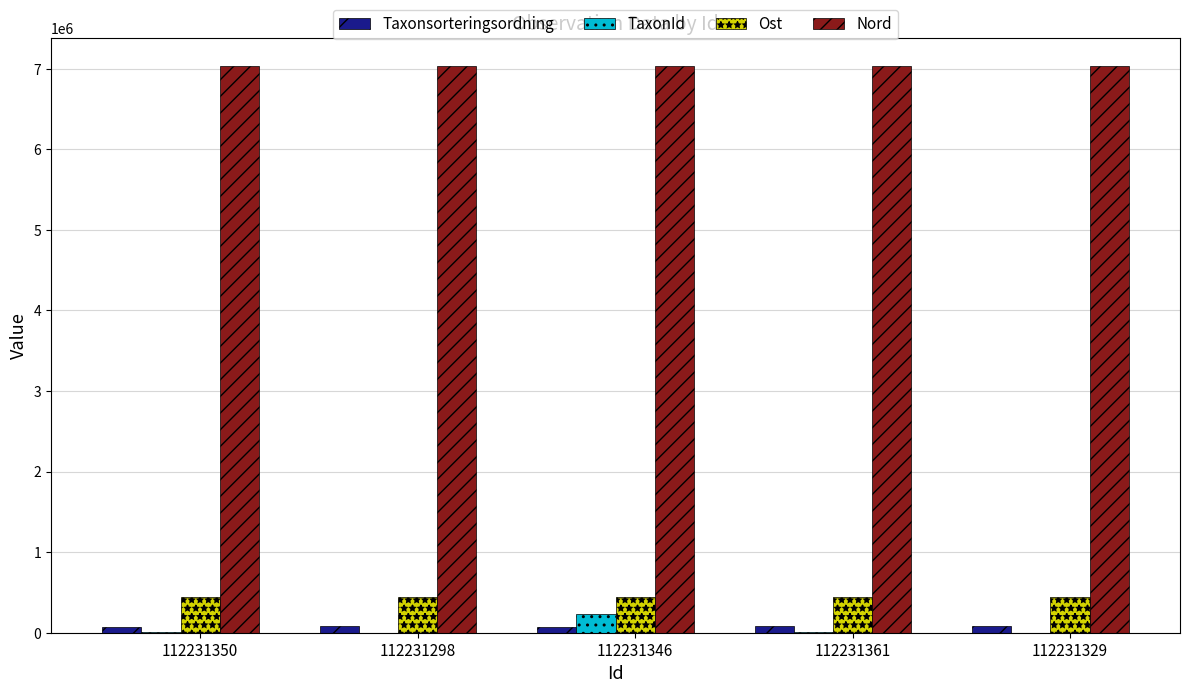

What is the maximum value shown in the chart?

7032524